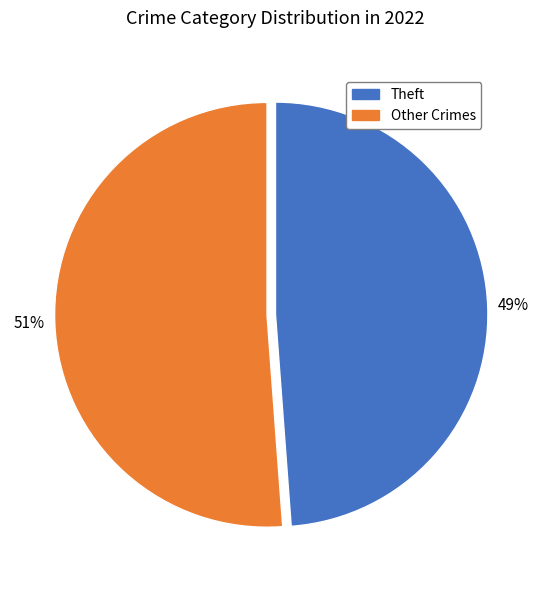

Is there a majority slice in this chart?

Yes